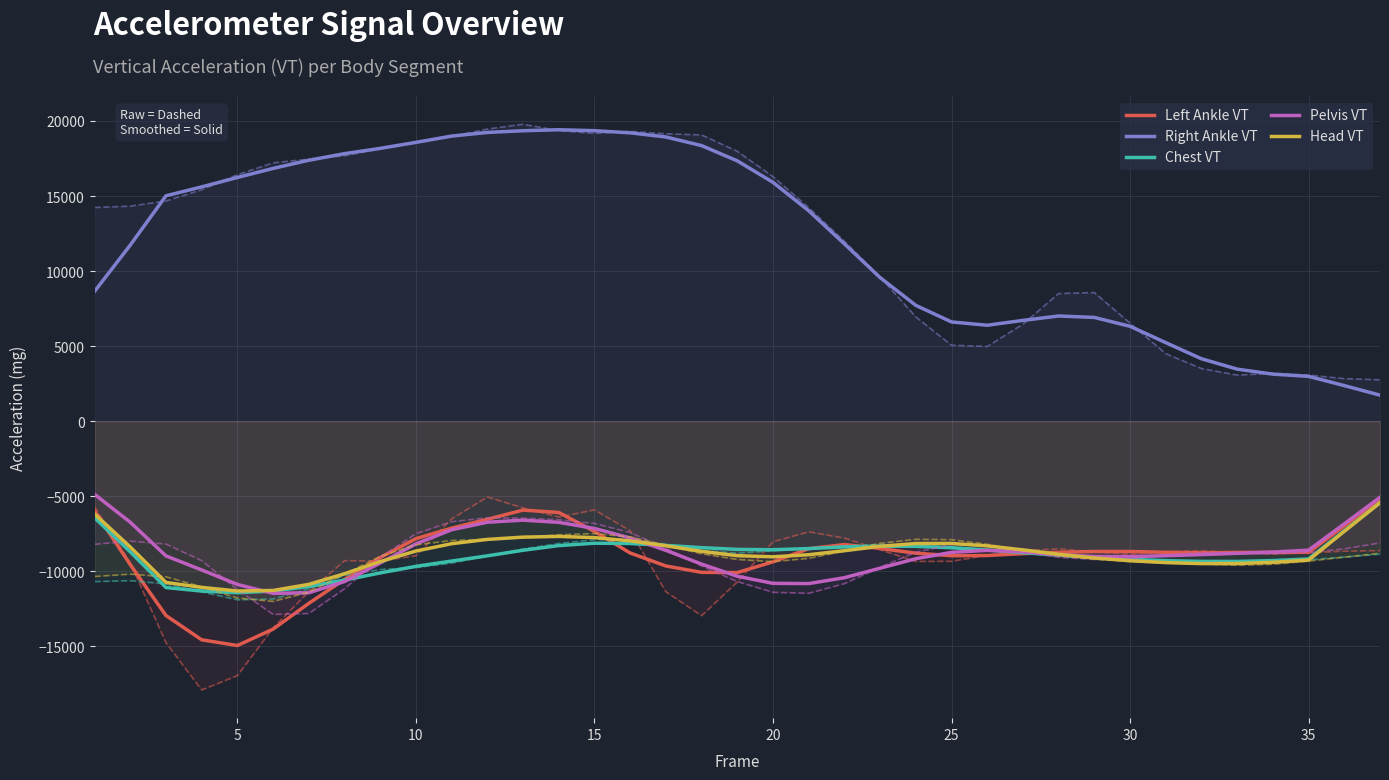

True or false: Right Ankle VT has more than 0 interior local peaks.

True